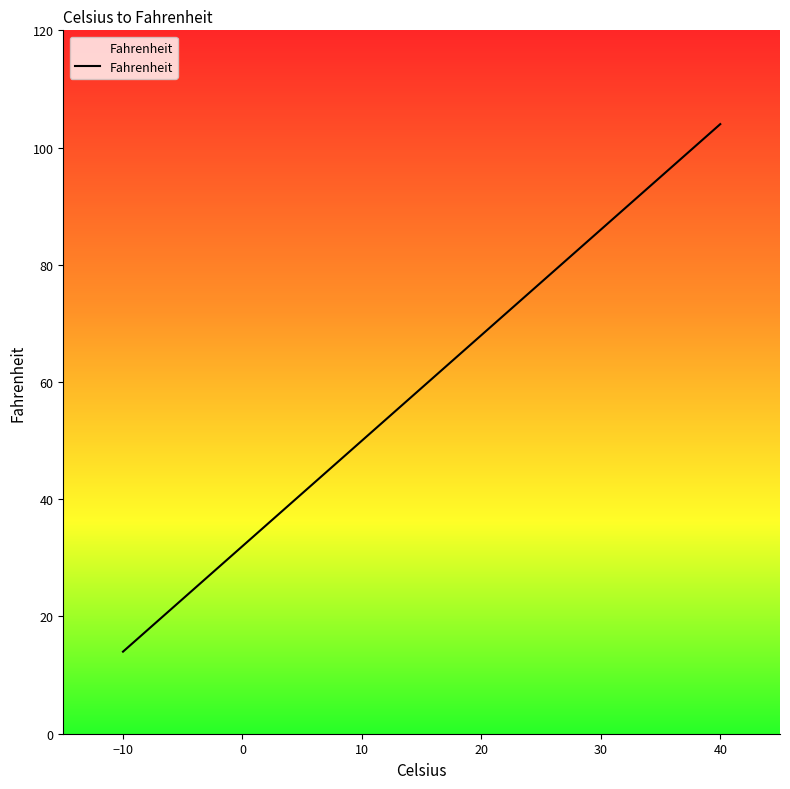

Which label corresponds to the smallest value in the chart?

−10